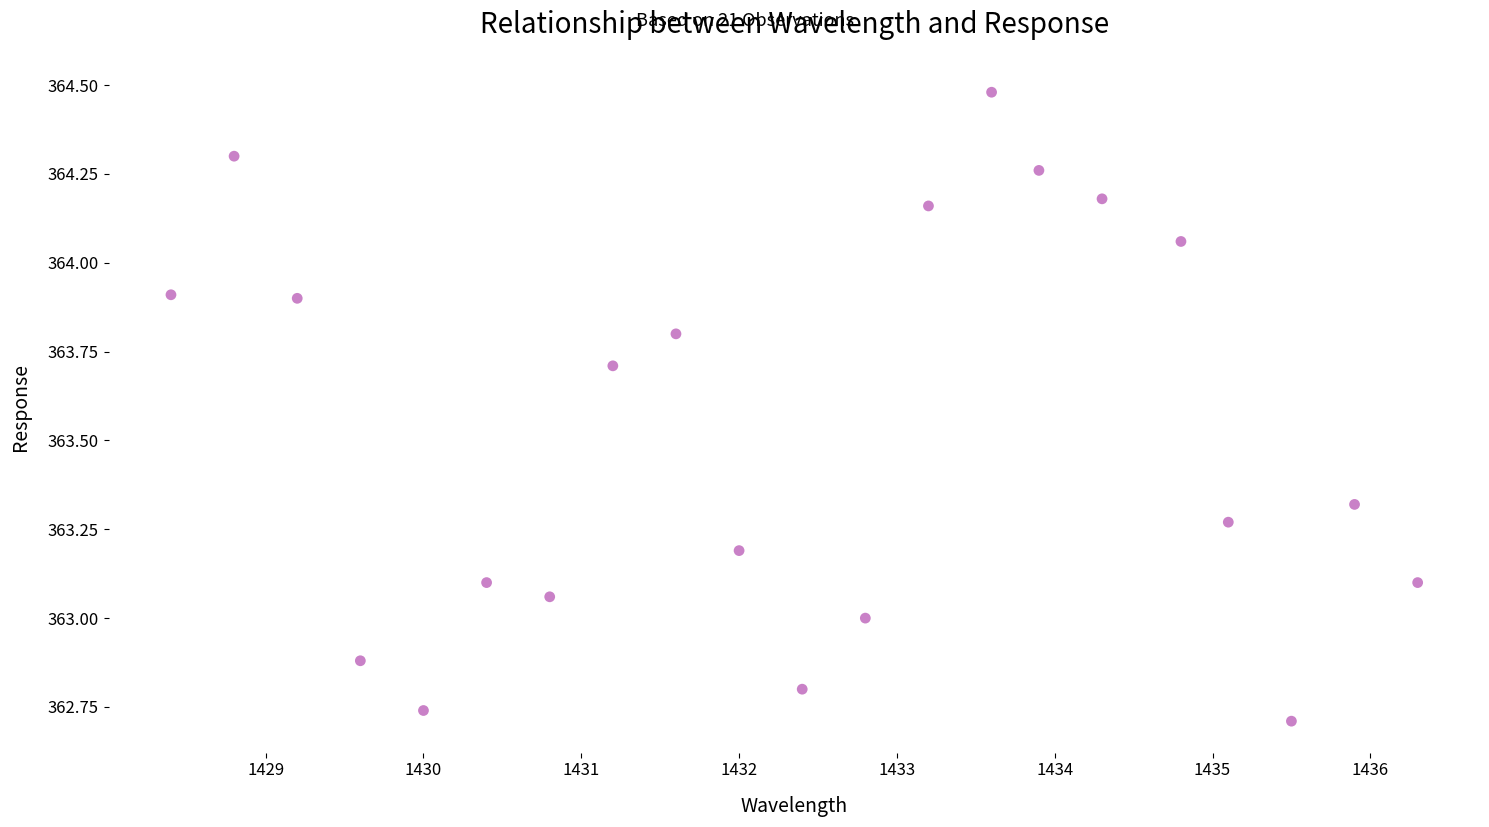

What is the range of Y values (max minus min)?

1.8